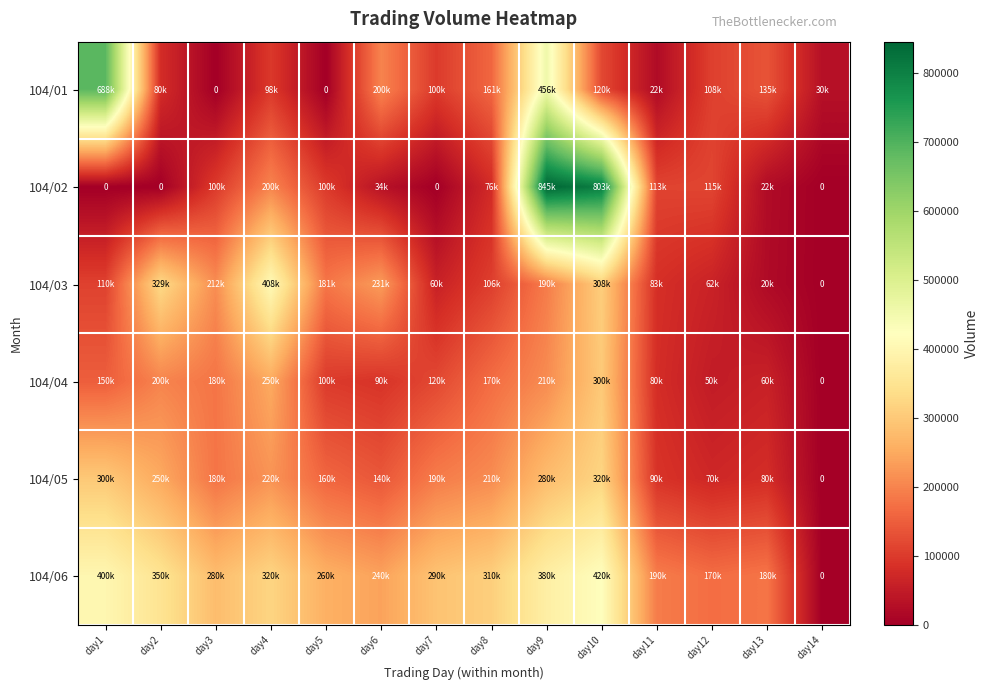

Which series changed the most between day3 and day5?

104/04